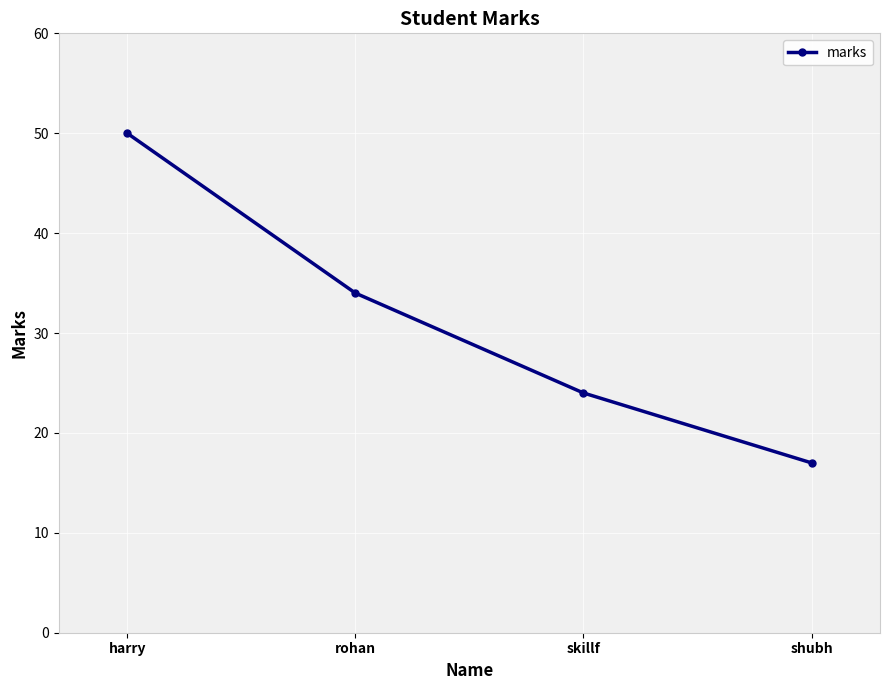

Rank the categories by value from lowest to highest.

shubh, skillf, rohan, harry